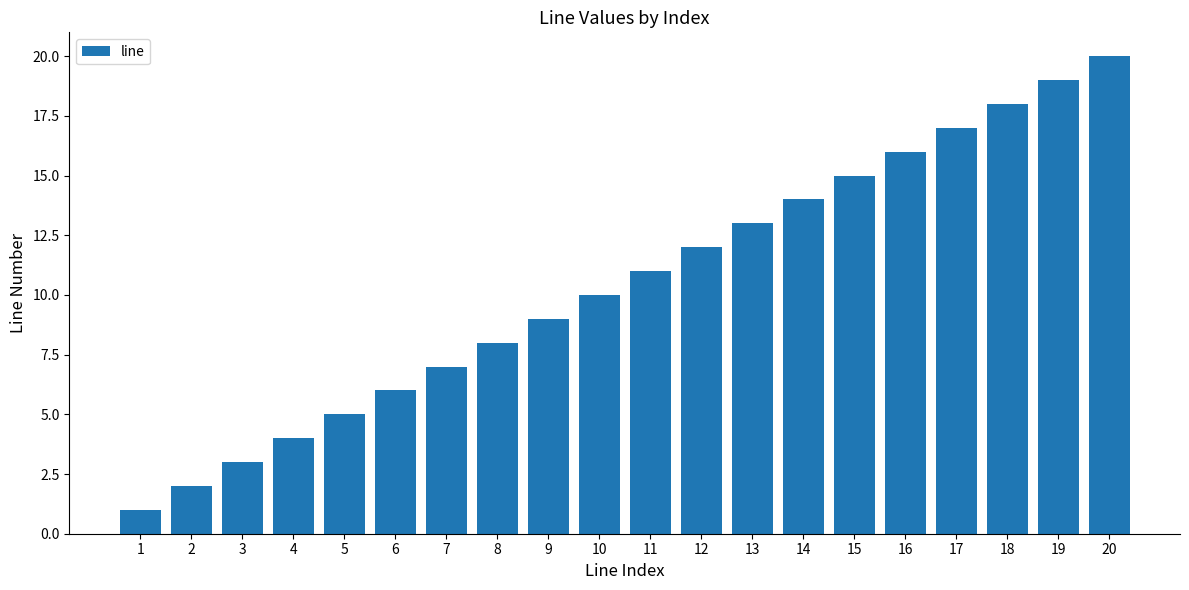

True or false: the data shows 2 at 3.

False